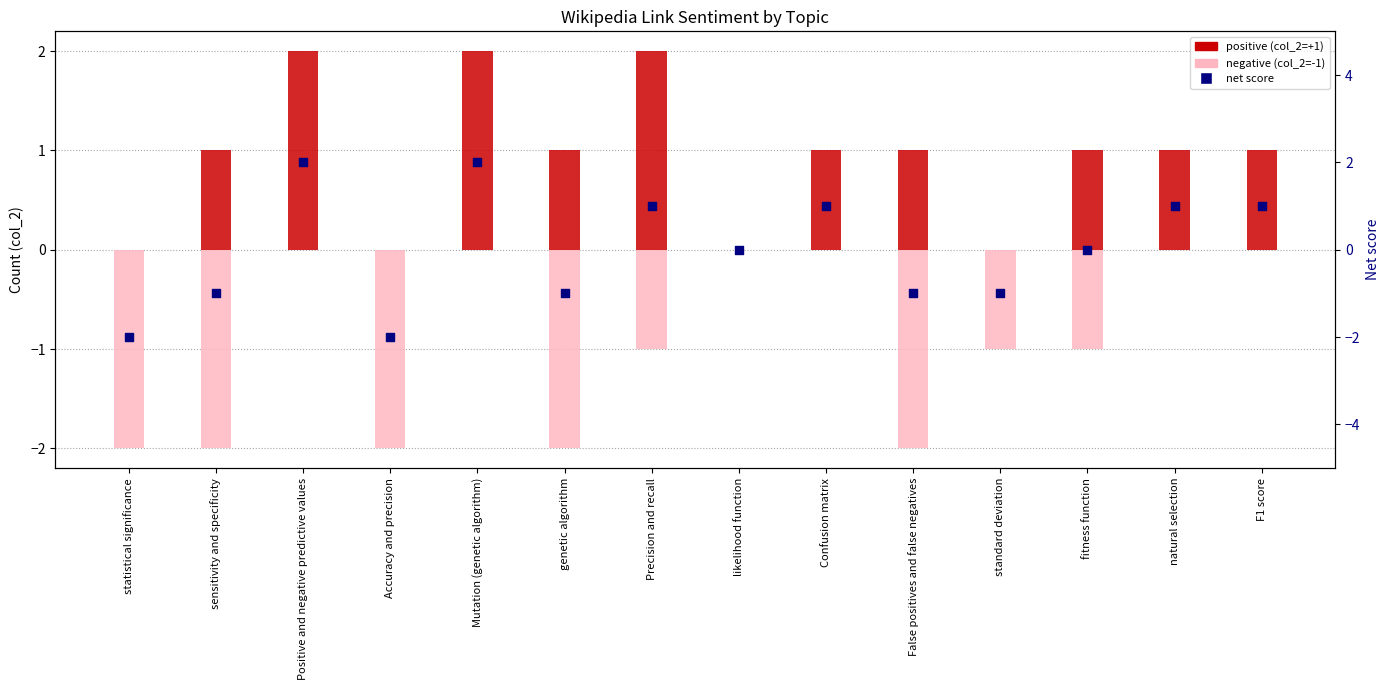

What is the total value across all series at False positives and false negatives?

-2